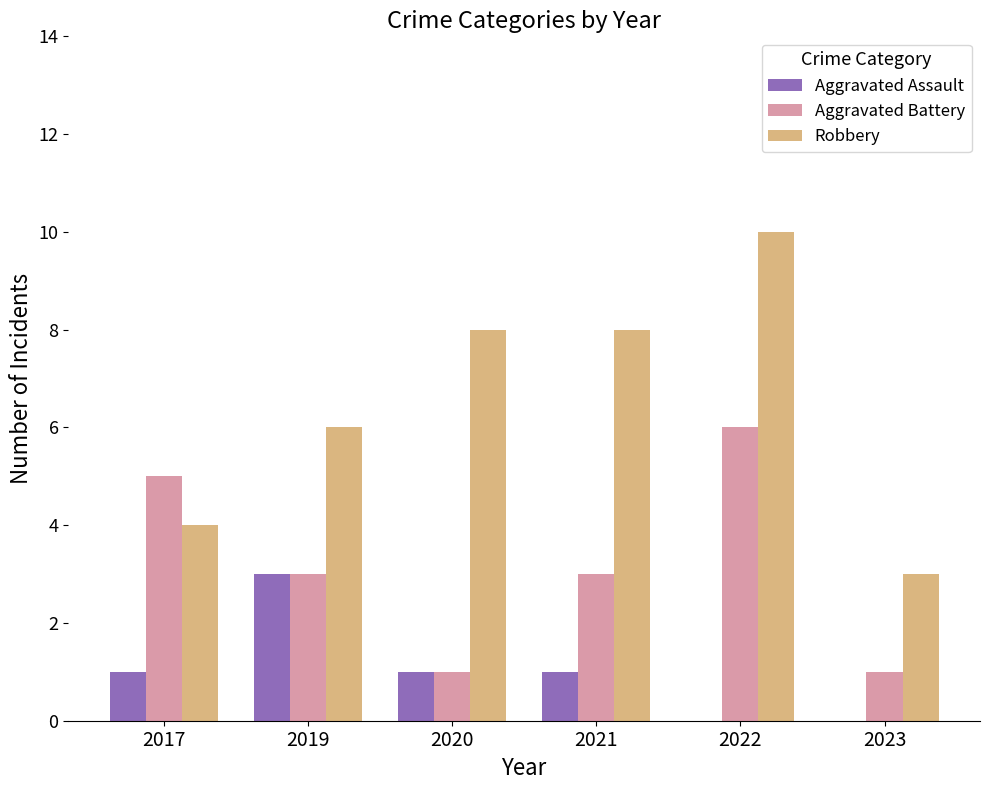

At which label does Aggravated Battery first exceed 3?

2017